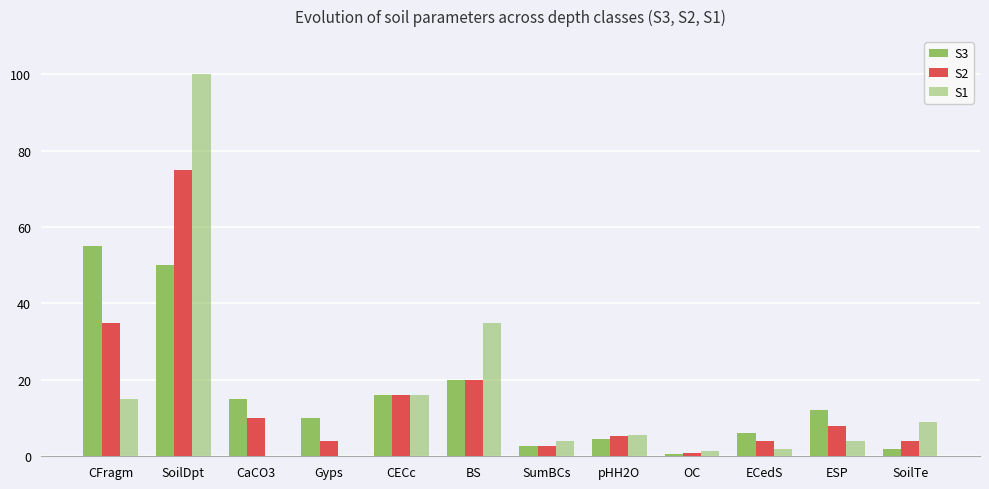

At which category is the sum across all series the highest?

SoilDpt